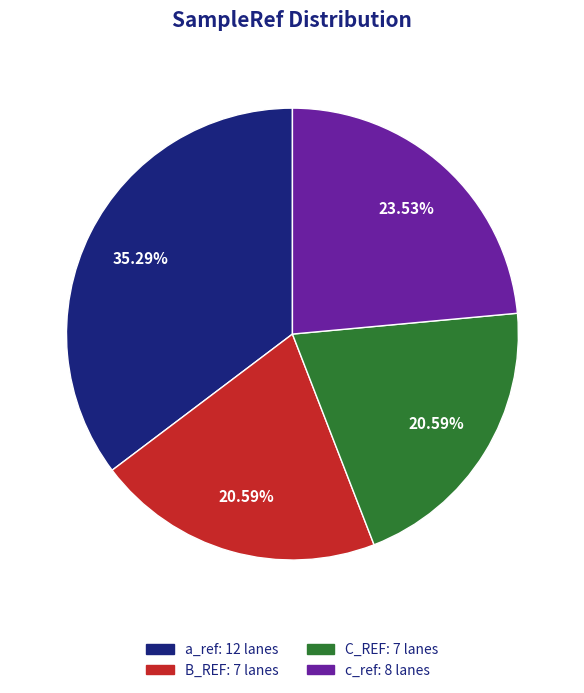

To the nearest percent, what is the average slice percentage?

25%